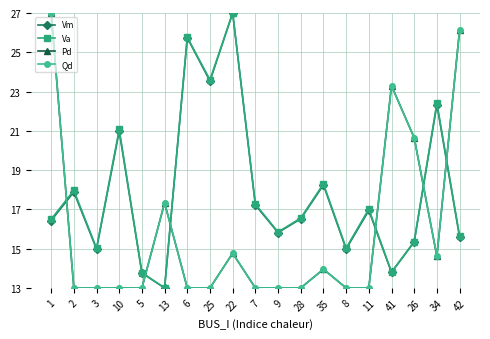

At how many categories does at least one series exceed 17?

14